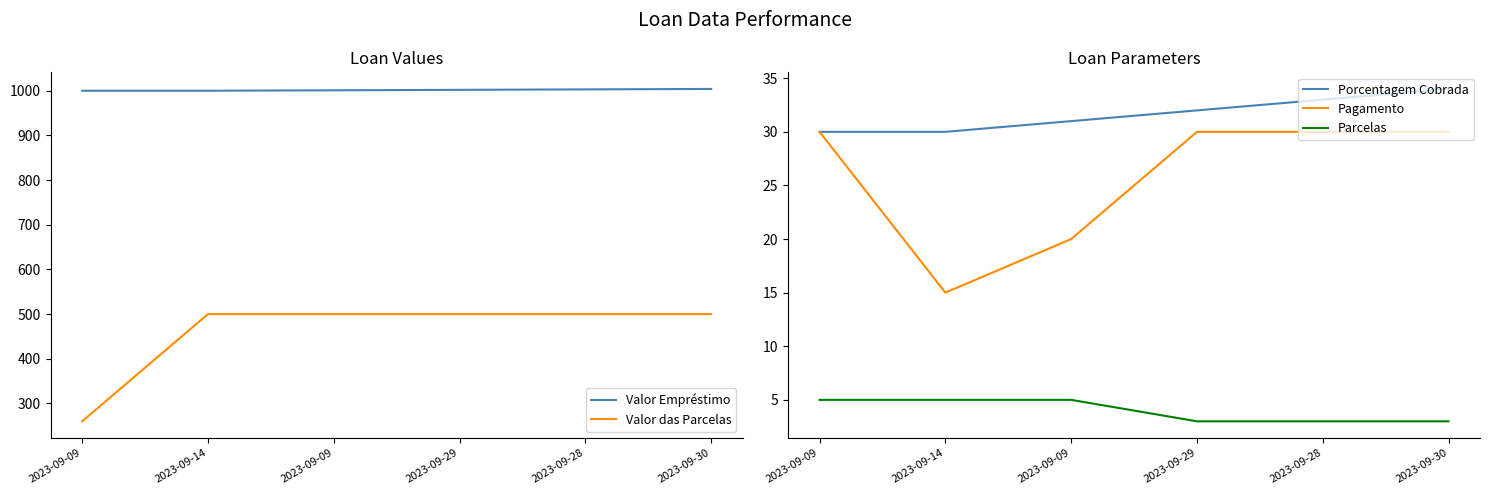

Reading left to right, transcribe all the data shown in this chart.

Valor Empréstimo: 2023-09-09=1000	2023-09-14=1000	2023-09-09=1001	2023-09-29=1002	2023-09-28=1003	2023-09-30=1004
Valor das Parcelas: 2023-09-09=260	2023-09-14=500	2023-09-09=500	2023-09-29=500	2023-09-28=500	2023-09-30=500
Porcentagem Cobrada: 2023-09-09=30	2023-09-14=30	2023-09-09=31	2023-09-29=32	2023-09-28=33	2023-09-30=34
Pagamento: 2023-09-09=30	2023-09-14=15	2023-09-09=20	2023-09-29=30	2023-09-28=30	2023-09-30=30
Parcelas: 2023-09-09=5	2023-09-14=5	2023-09-09=5	2023-09-29=3	2023-09-28=3	2023-09-30=3